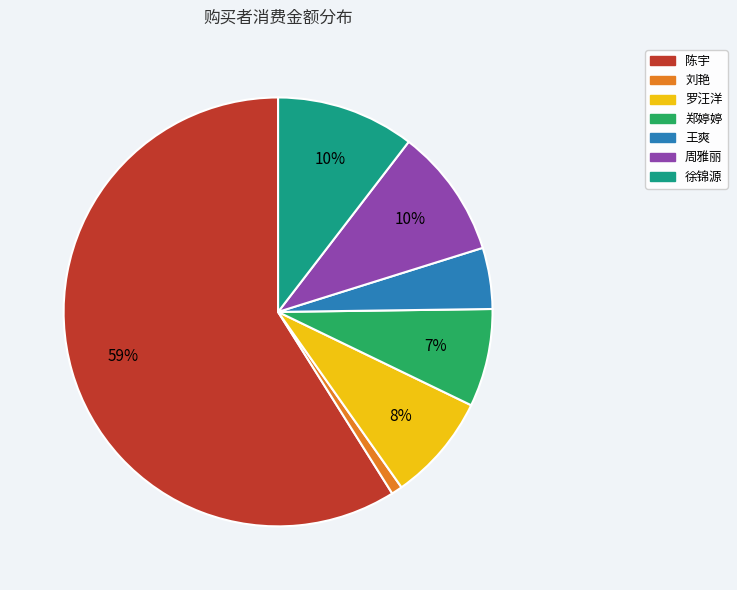

Is the sum of 王爽 and 郑婷婷 greater than half?

No